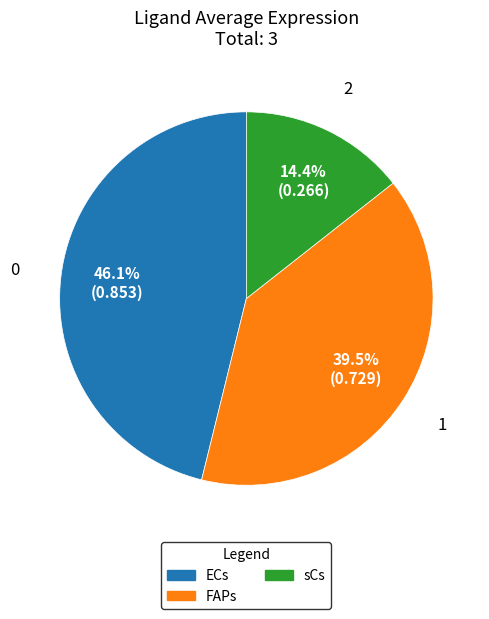

Count the number of slices in the pie.

3